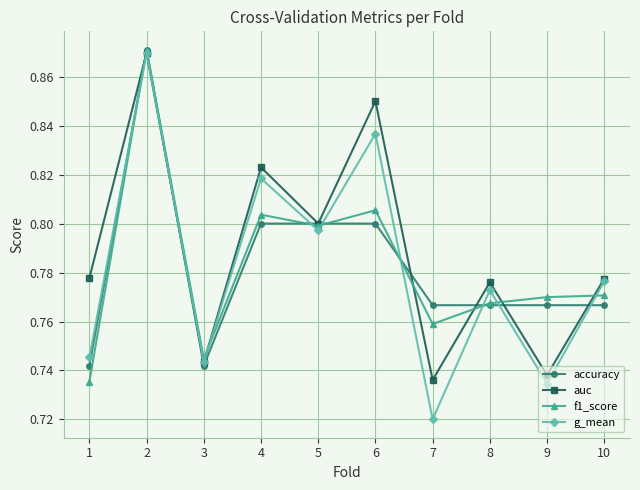

Is this an area chart (filled region under the line)?

No